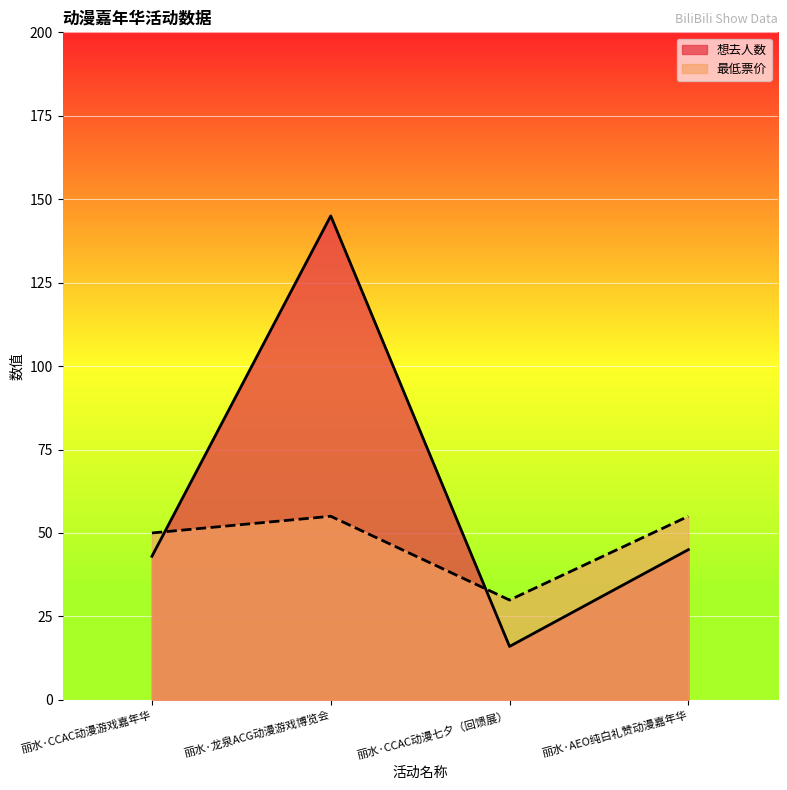

How many values in the 想去人数 series are below 45?

2